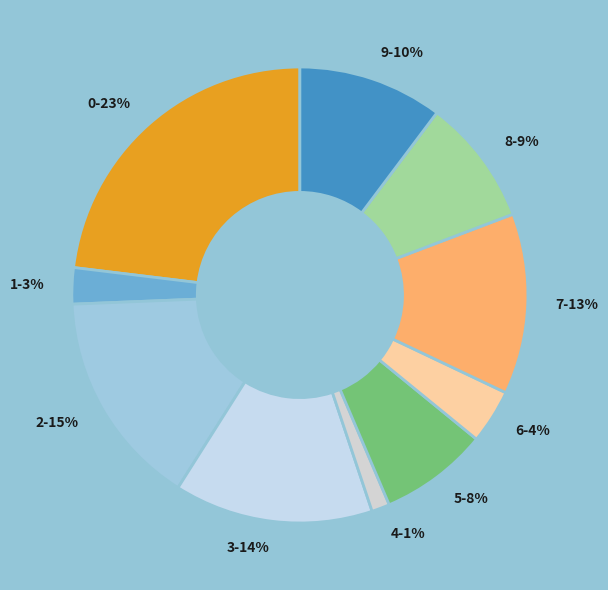

To the nearest percent, what is the difference between the largest and smallest slice percentages?

22%